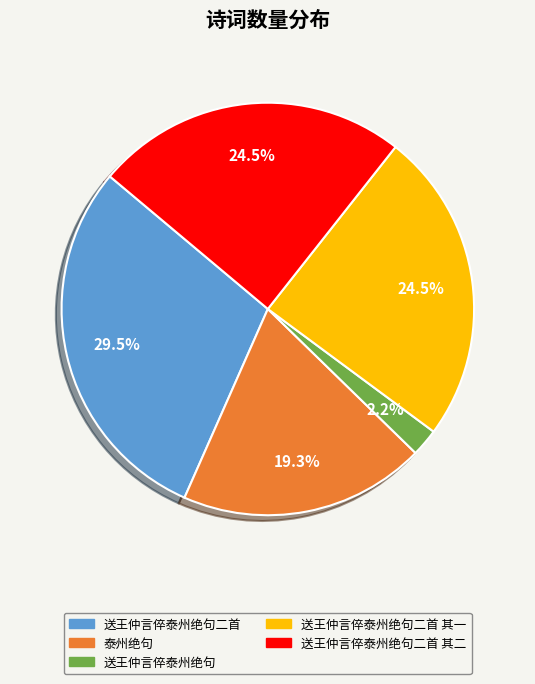

Between 送王仲言倅泰州绝句二首 其一 and 送王仲言倅泰州绝句, which is larger?

送王仲言倅泰州绝句二首 其一